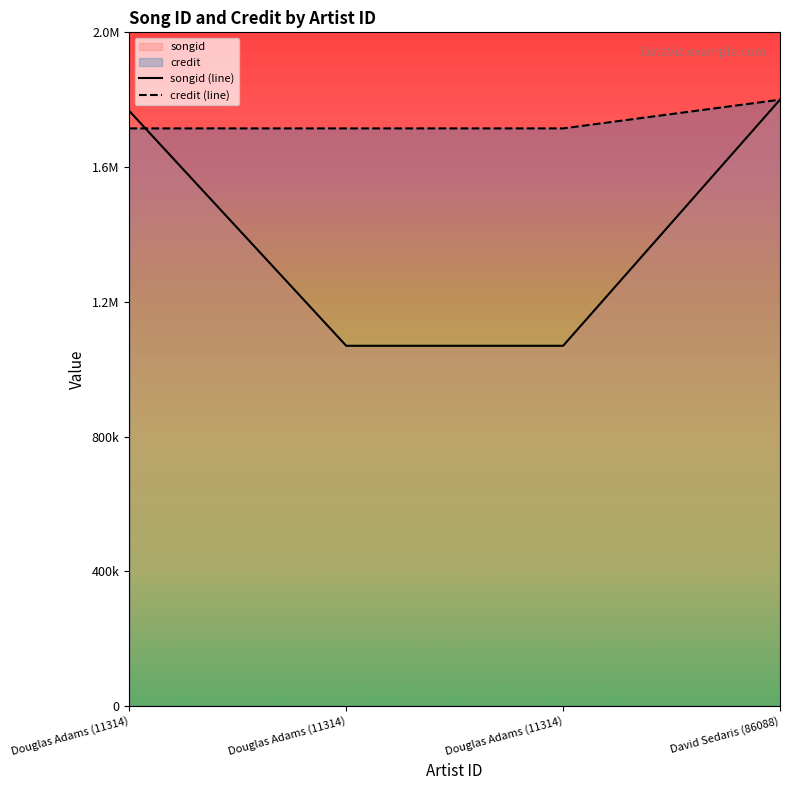

Does the chart display data point markers on the line(s)?

No